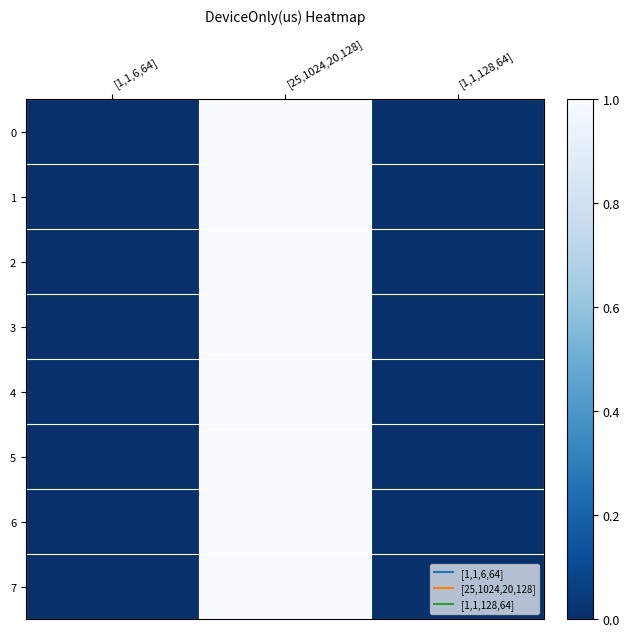

What is the total value across all series at [25,1024,20,128]?

8.0